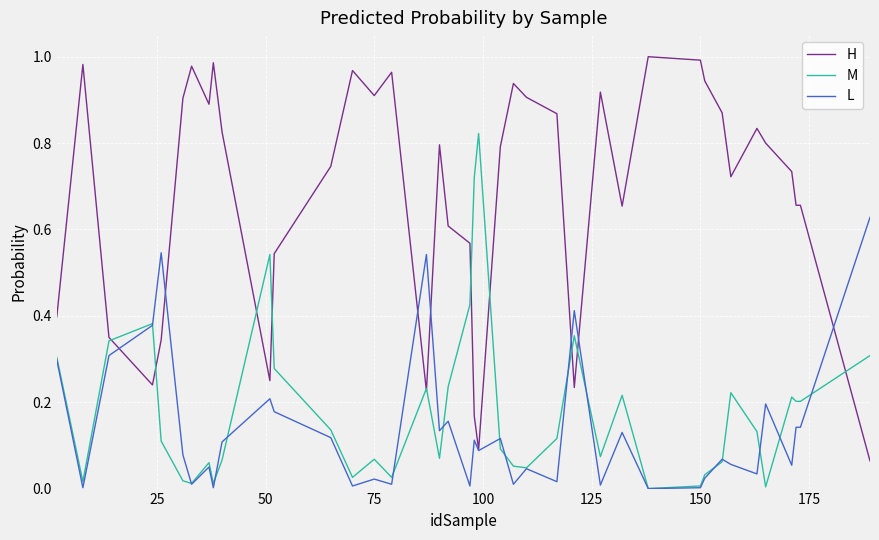

Which series has the widest spread of values?

H